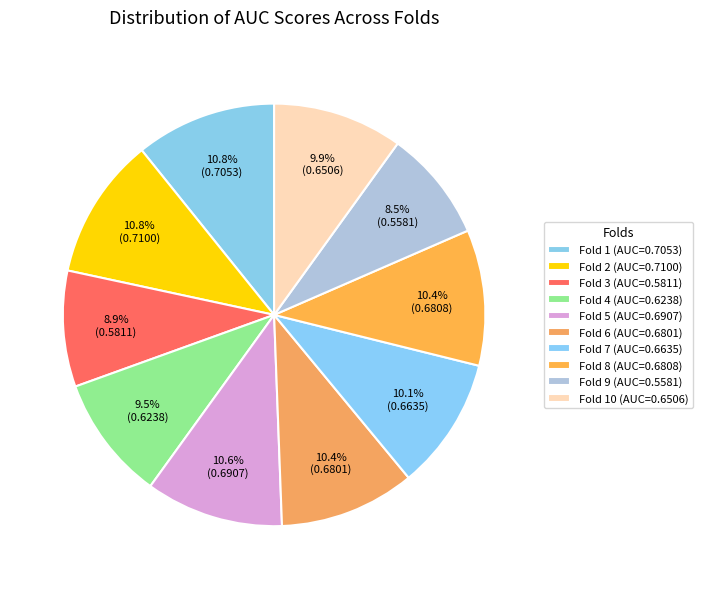

How many segments does this pie chart have?

10